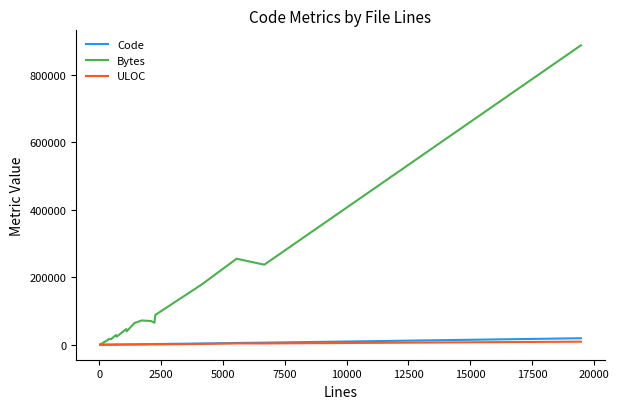

What is the value of the Bytes point at the 23rd from the left?

255079